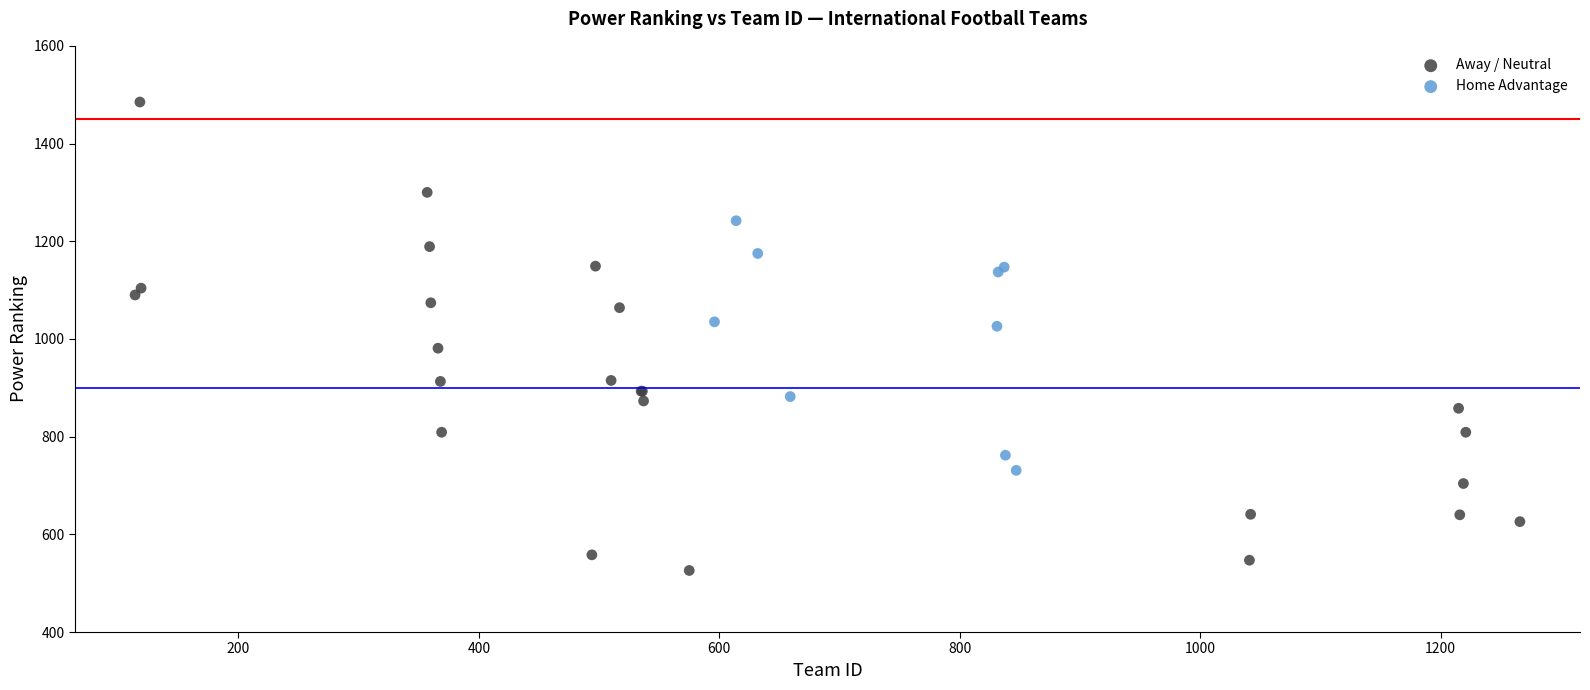

Which series has the widest spread of Y values?

Away / Neutral